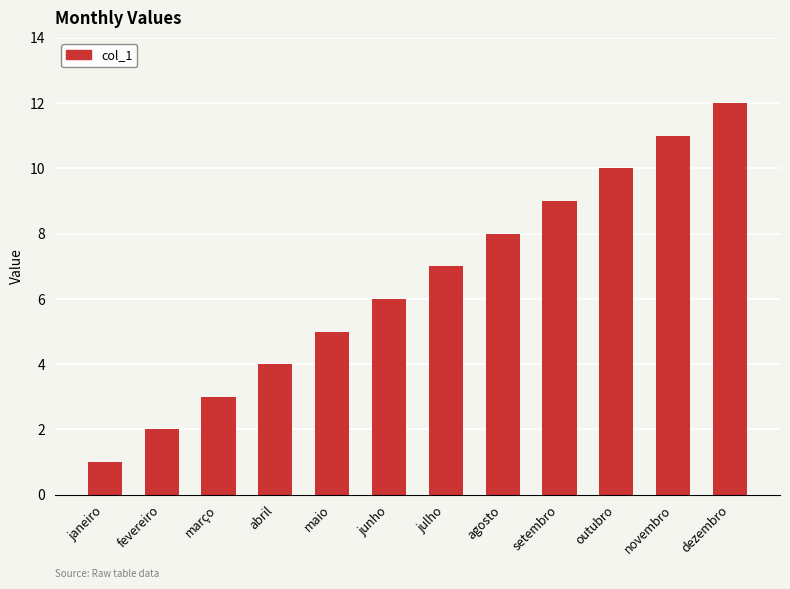

Rank the categories by value from lowest to highest.

janeiro, fevereiro, março, abril, maio, junho, julho, agosto, setembro, outubro, novembro, dezembro